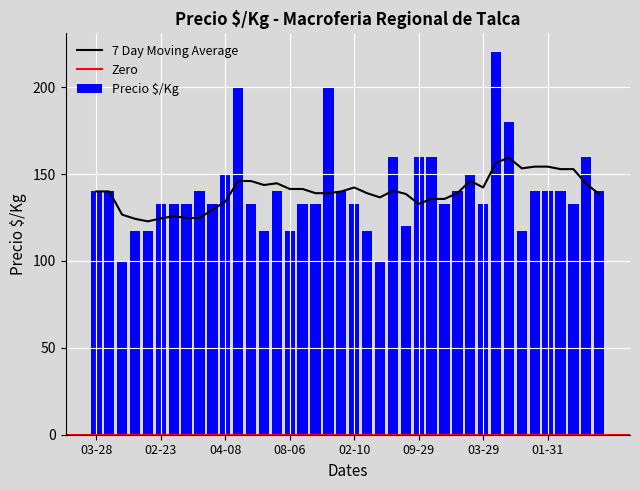

What is the sum of all Precio $/Kg values?

5625